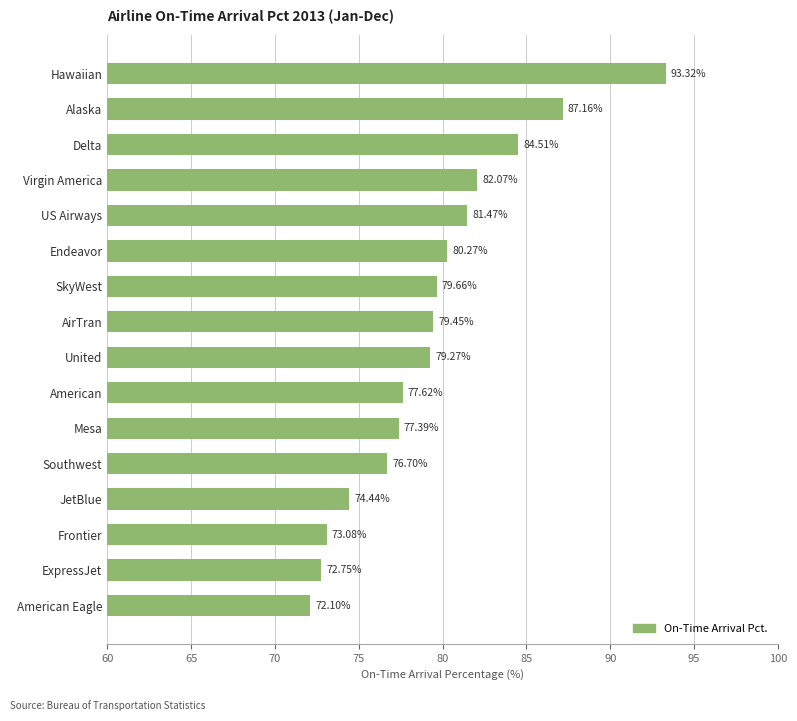

Which category has the highest value across all series?

Hawaiian